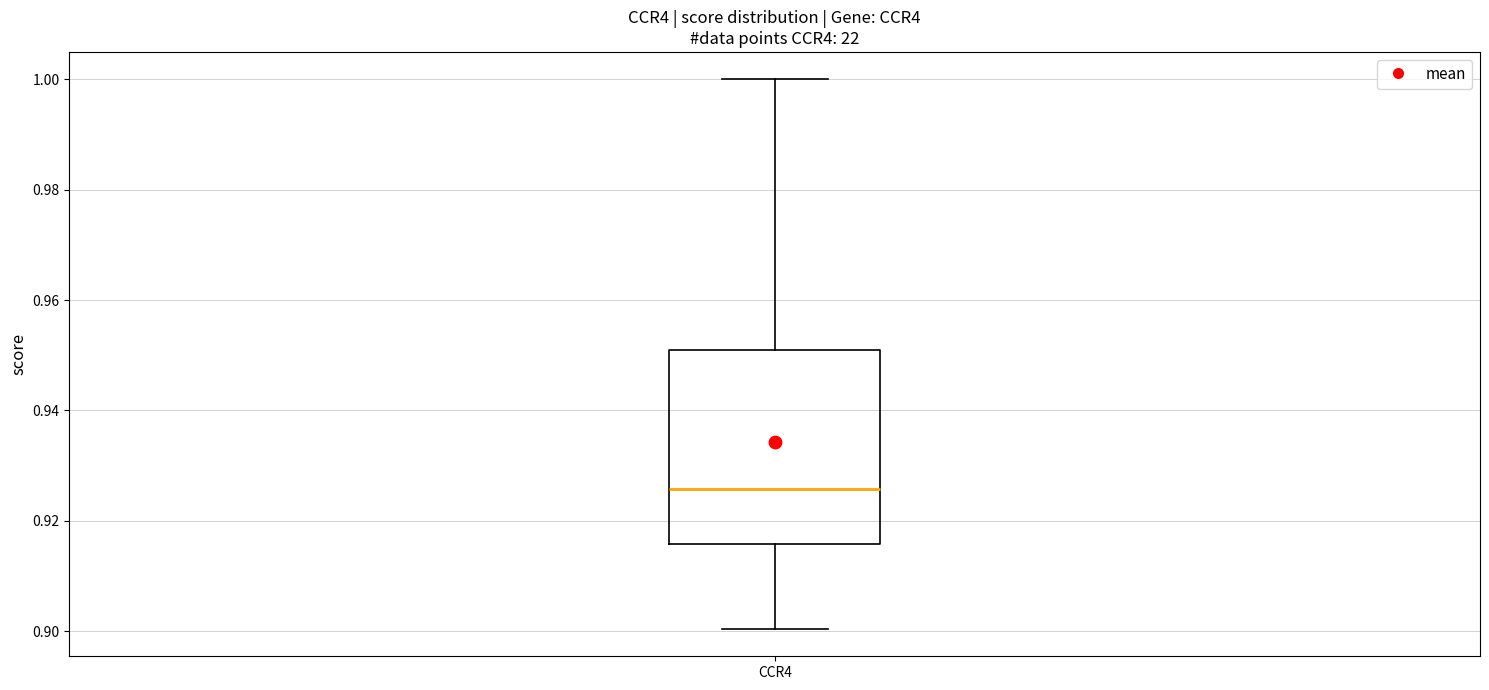

Read this box plot against the y-axis: the position of the median line, the range covered by the box, and the ends of both whiskers. The values are not printed on the chart, so give them approximately, as read against the axis.

median 0.926, box 0.916 to 0.952, whiskers 0.900 to 1.000